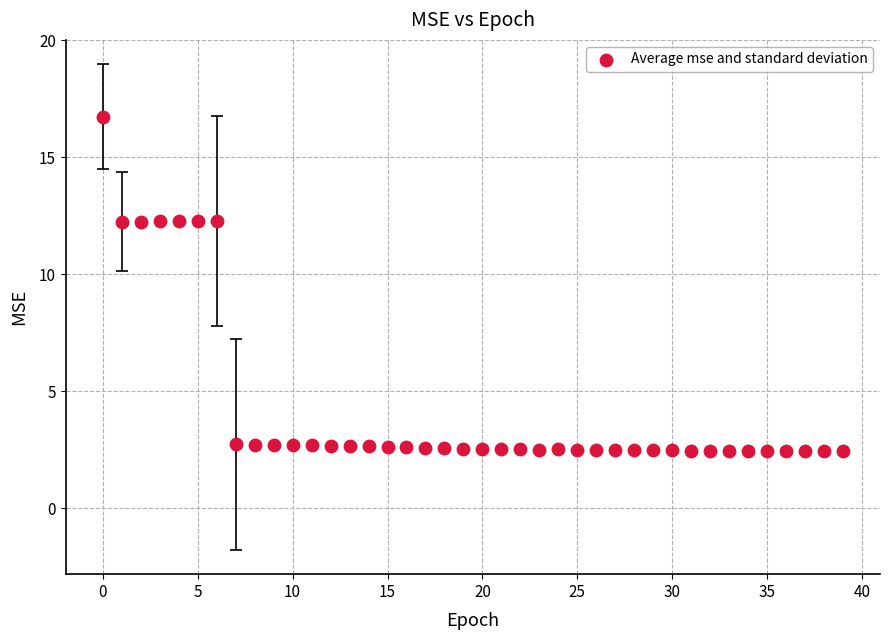

What is the range of Y values (max minus min)?

14.3